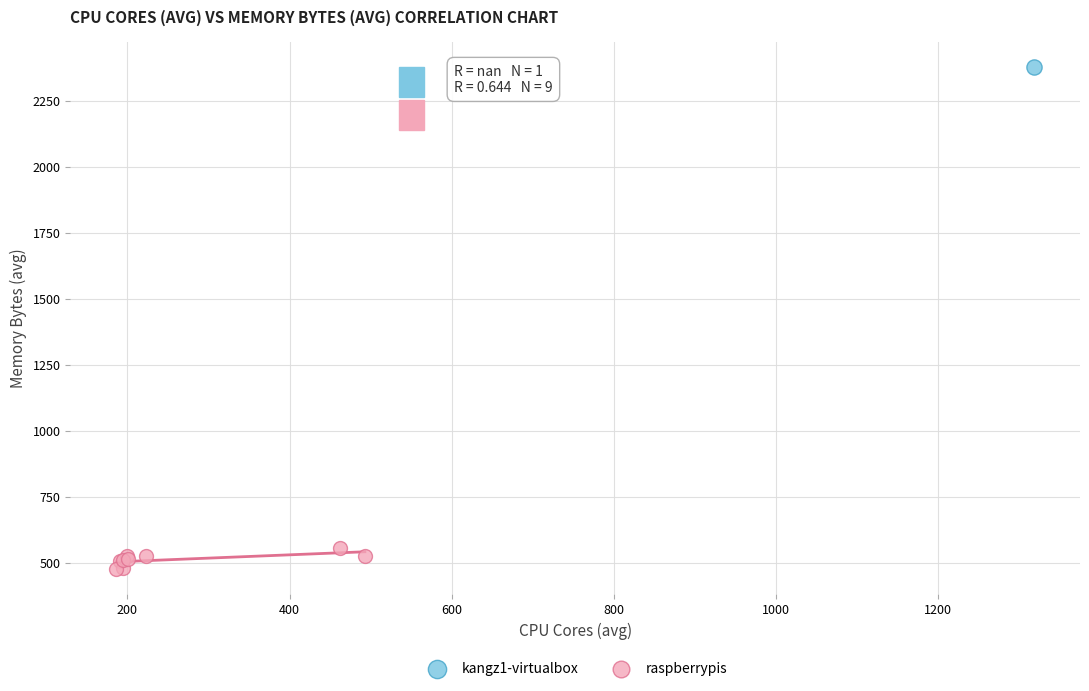

What are all the series names shown in the legend?

kangz1-virtualbox, raspberrypis